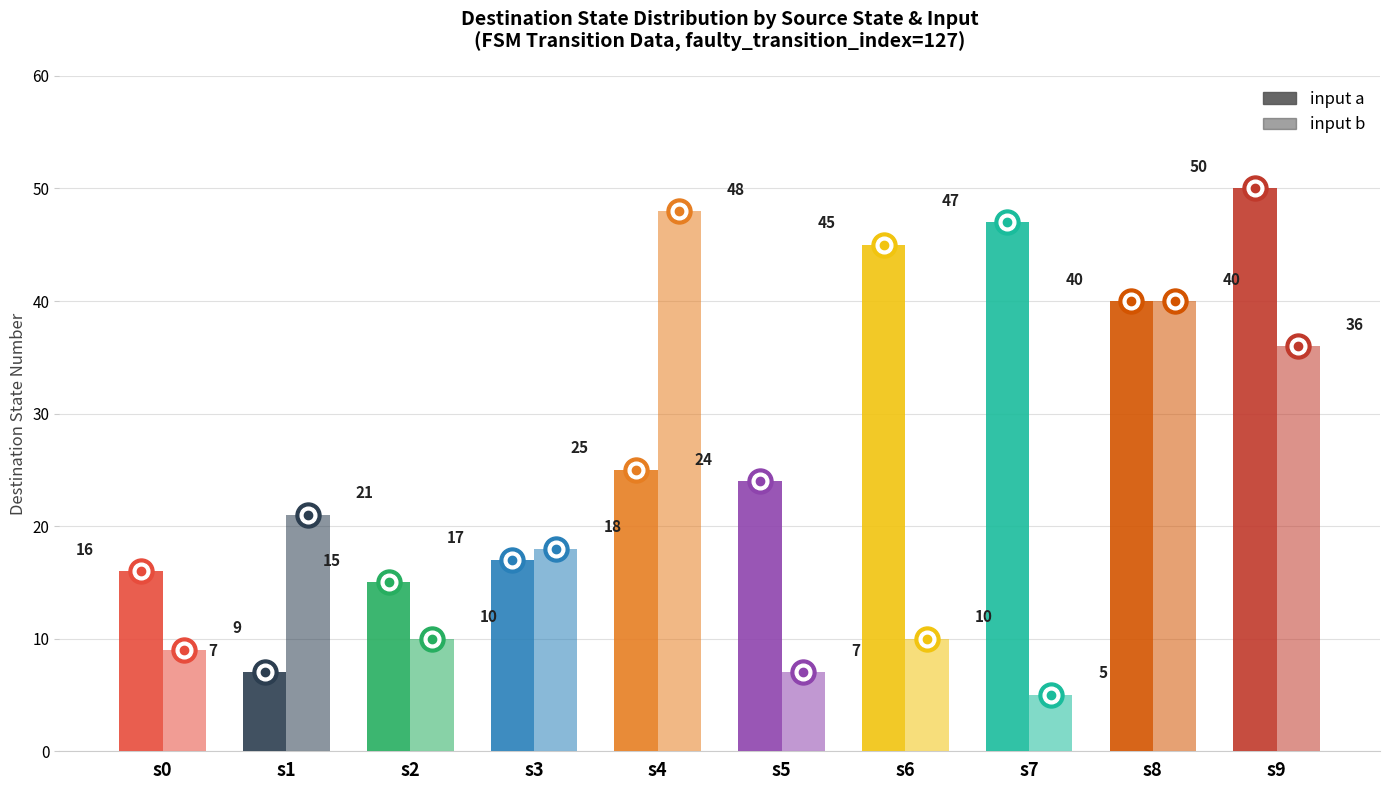

Which category has the lowest value in the input a series?

s1